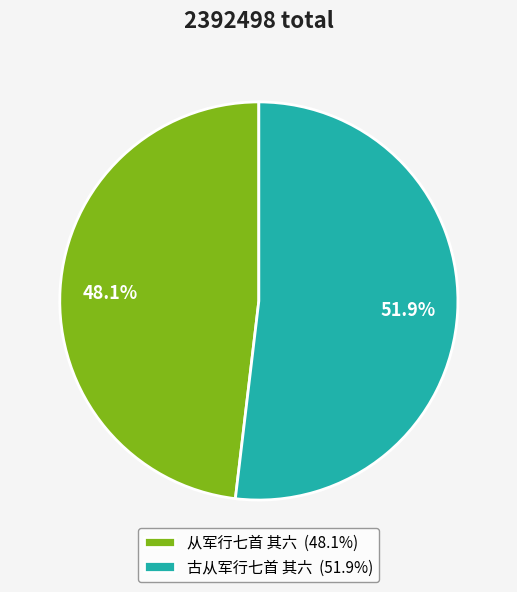

To the nearest percent, what is the difference between the 从军行七首 其六 and 古从军行七首 其六 slice percentages?

4%